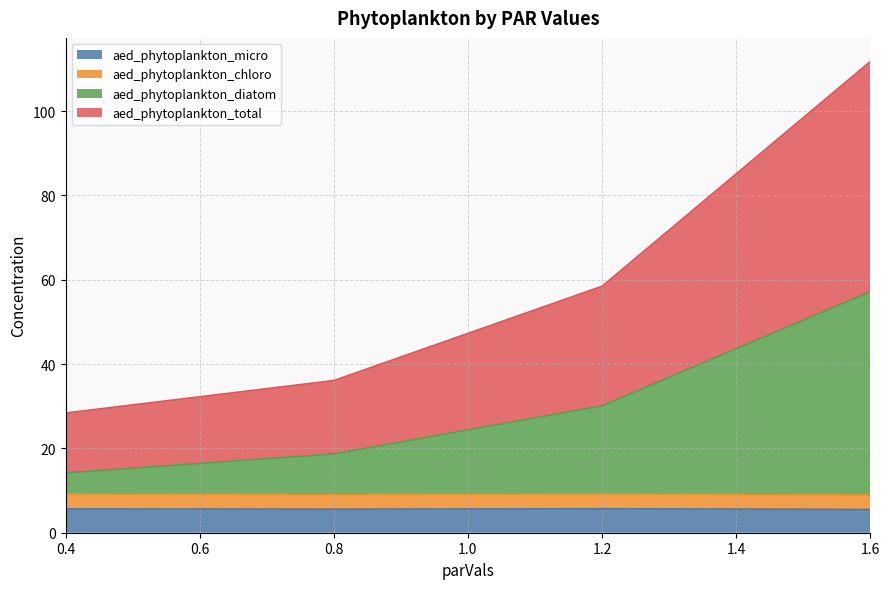

True or false: aed_phytoplankton_total has more than 0 points higher than both neighbors.

False